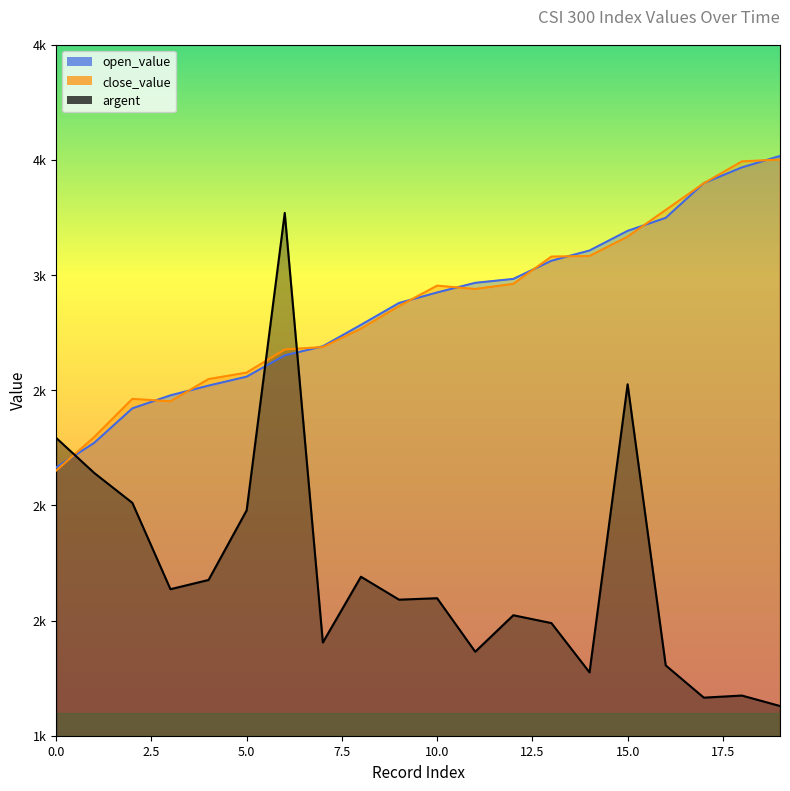

How many distinct data groups are displayed?

3